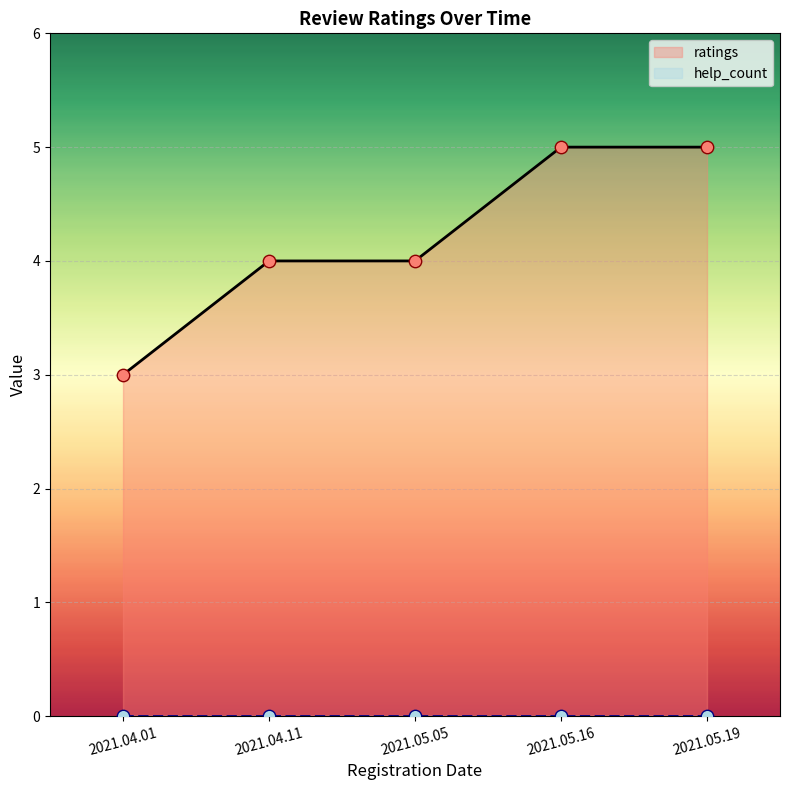

At how many categories does at least one series exceed 3?

4